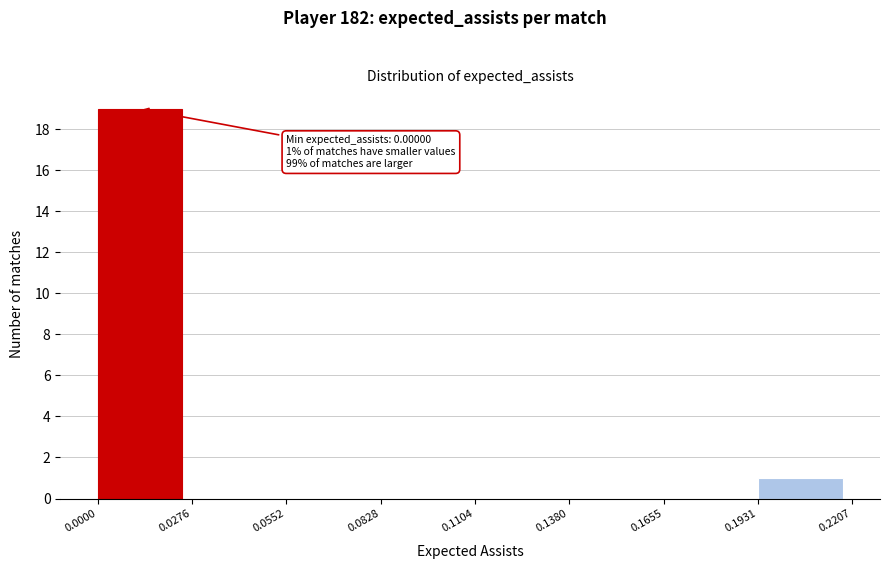

Over which range of the x-axis is the bar tallest?

0.0000 to 0.0276